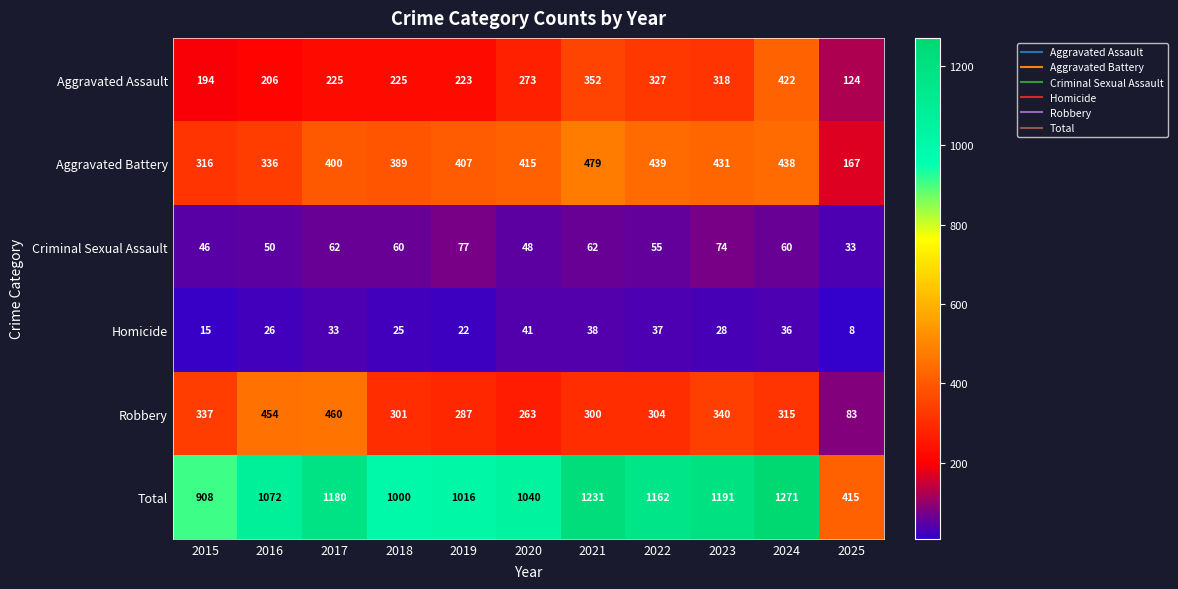

Between 2015 and 2018, which series saw the biggest shift?

Total